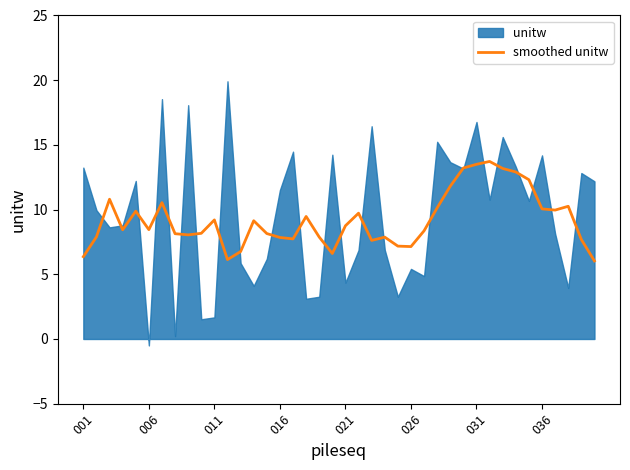

What is the average value?

9.2